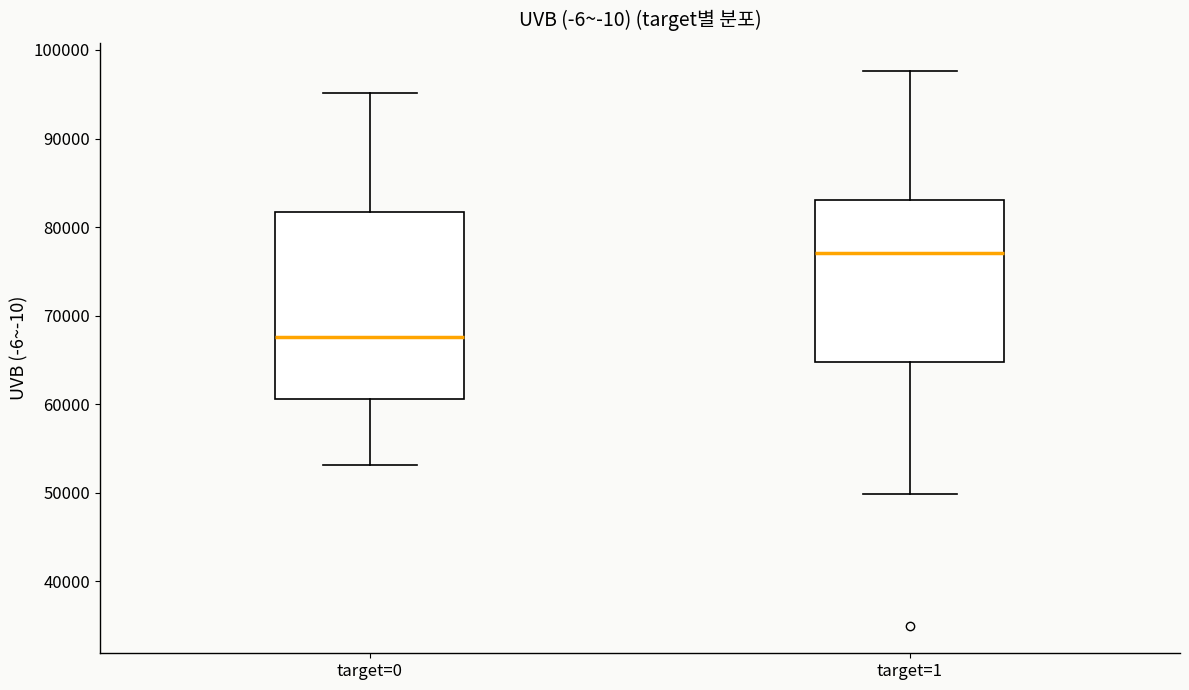

Where does the lower whisker of the box for target=0 end on the y-axis? The values are not printed on the chart, so give them approximately, as read against the axis.

53000